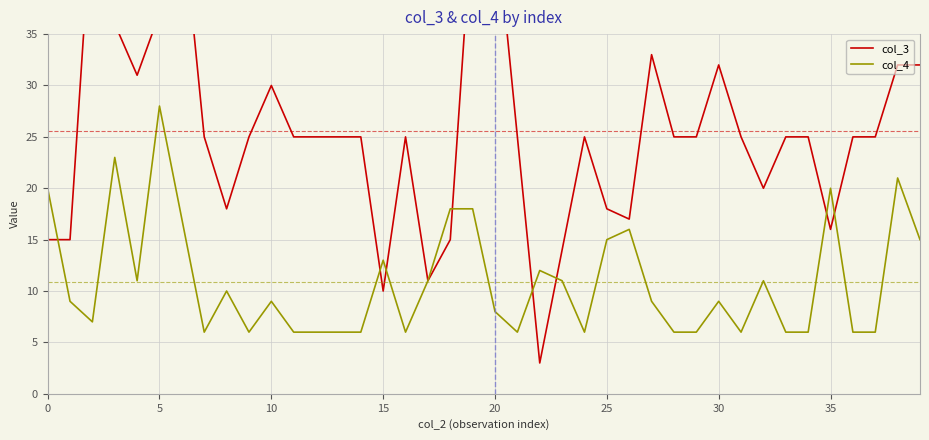

What is the difference between the highest and lowest values at 37?

19